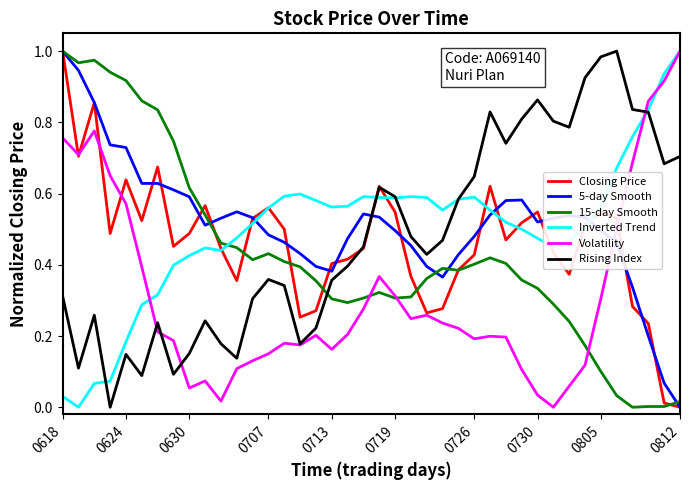

Which series ends up on top after the final intersection of 5-day Smooth and Rising Index?

Rising Index